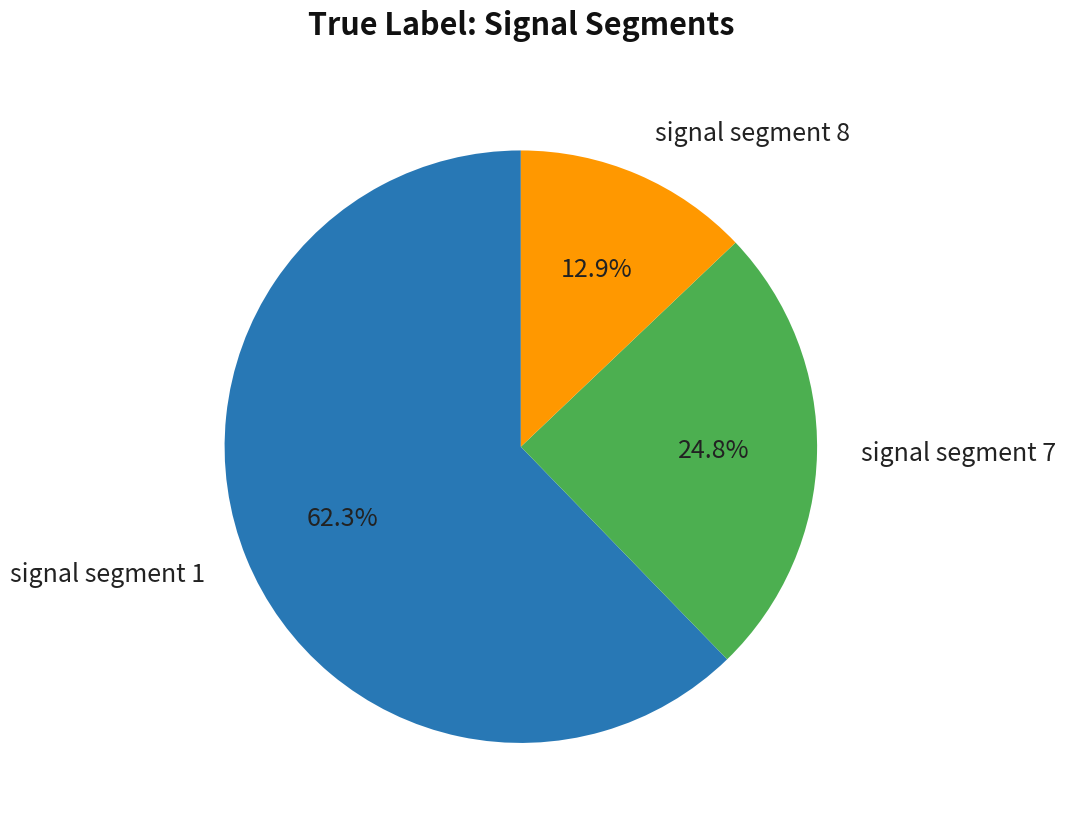

What is the smallest slice in the pie chart?

signal segment 8